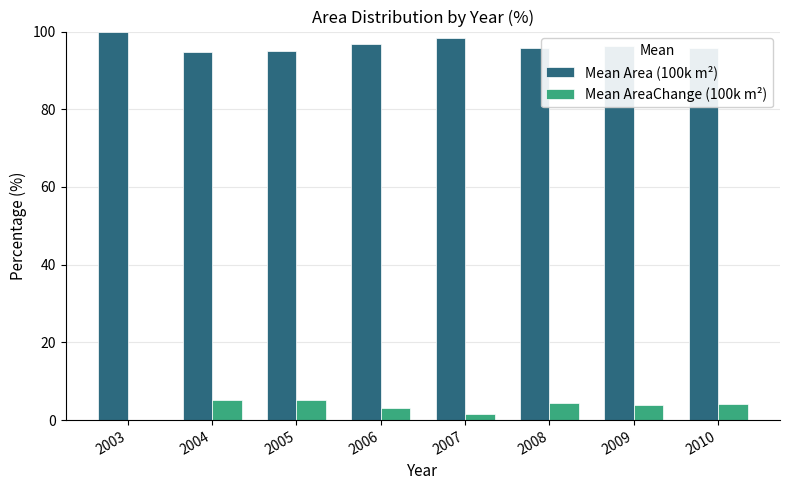

Which series has the largest total across all categories?

Mean Area (100k m²)